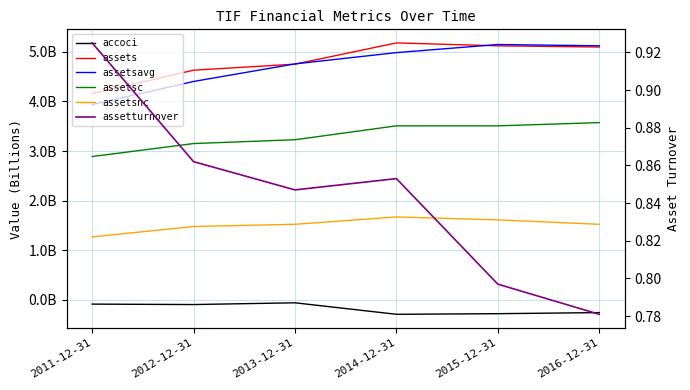

Which has a higher value, 2016-12-31 or 2013-12-31?

2013-12-31